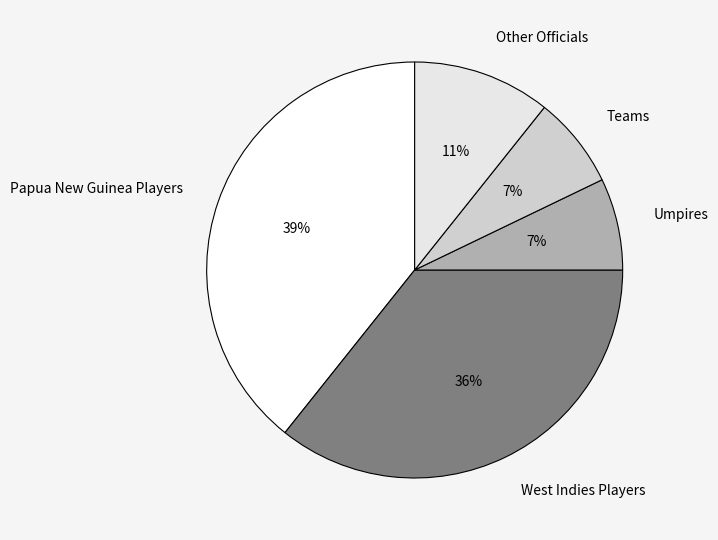

Does any single category account for the majority?

No